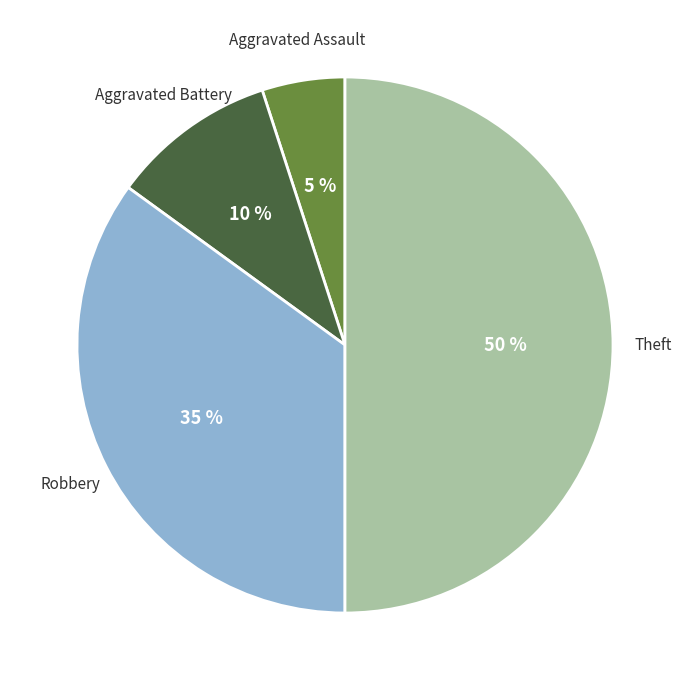

To the nearest percent, what is the average slice percentage?

25%